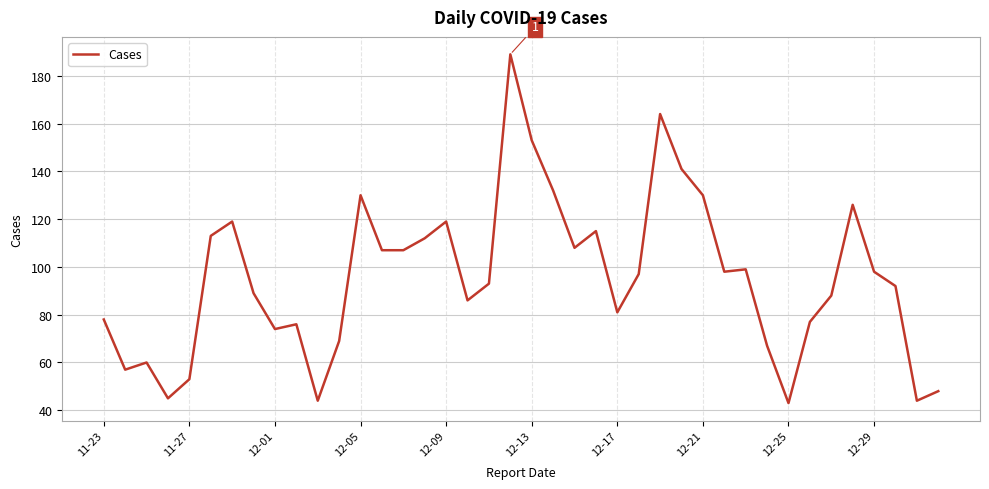

What is the difference between the second highest and minimum values?

121